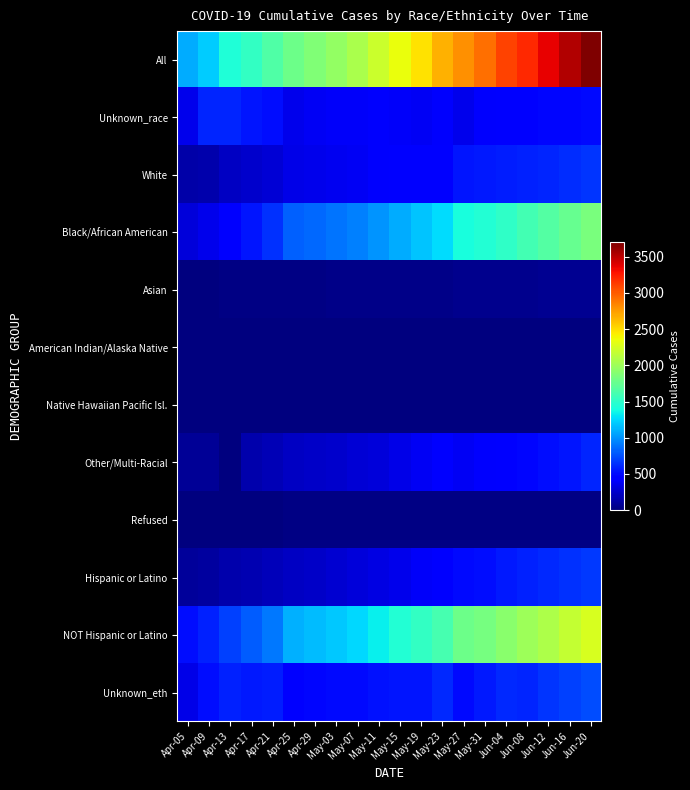

How many categories are shown in the chart?

20